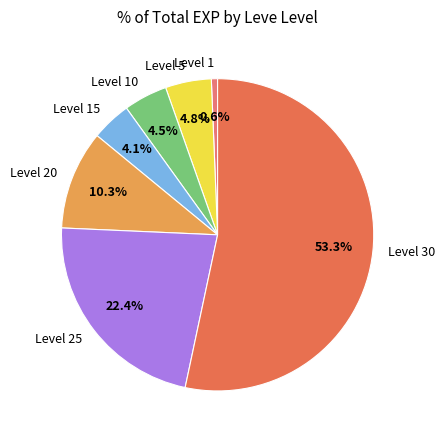

Which slice is the smallest?

Level 1